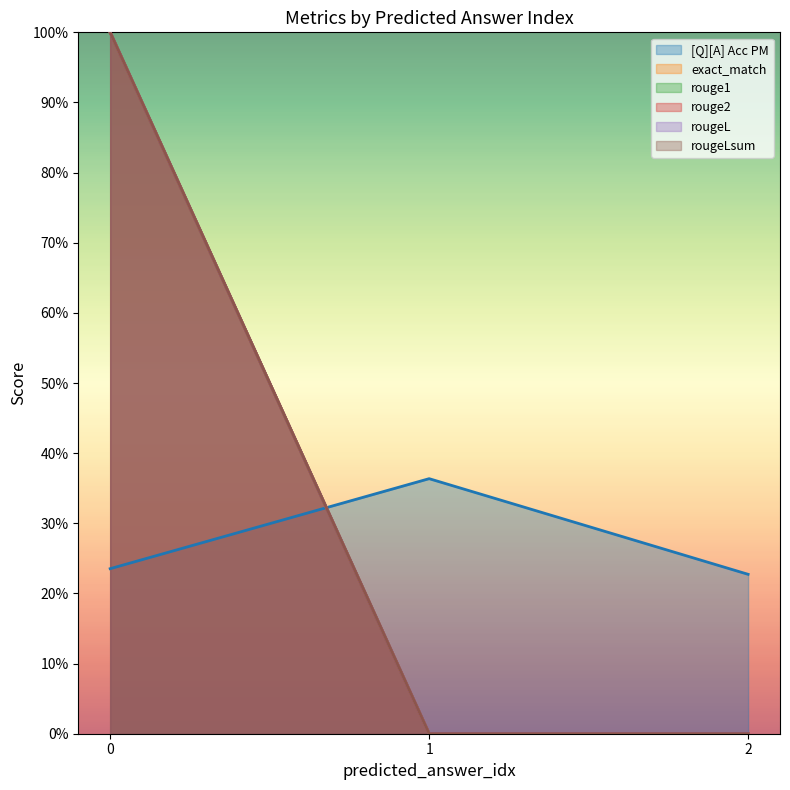

What is the highest value of the [Q][A] Acc PM series?

0.4